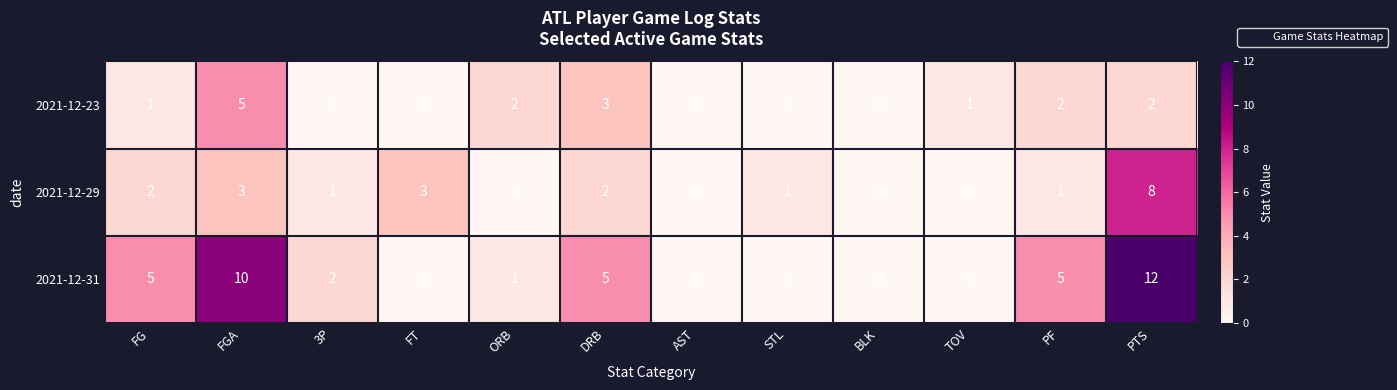

Read the 2021-12-29 value at PTS.

8